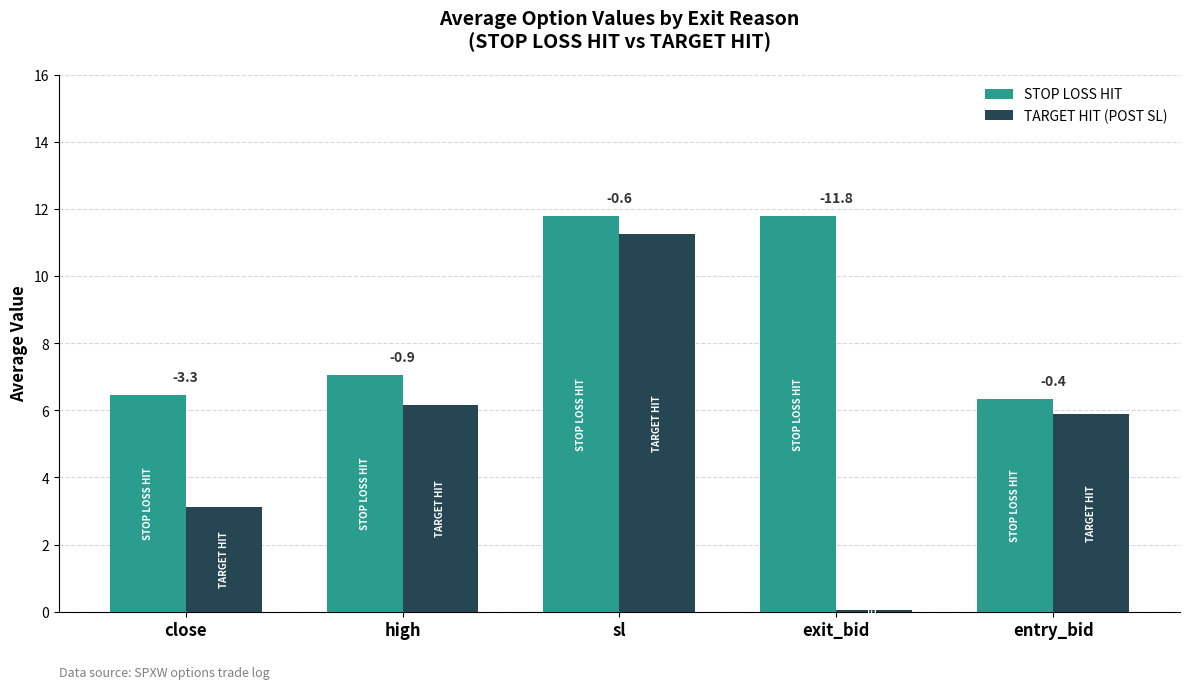

At which label does TARGET HIT (POST SL) first exceed 5?

high